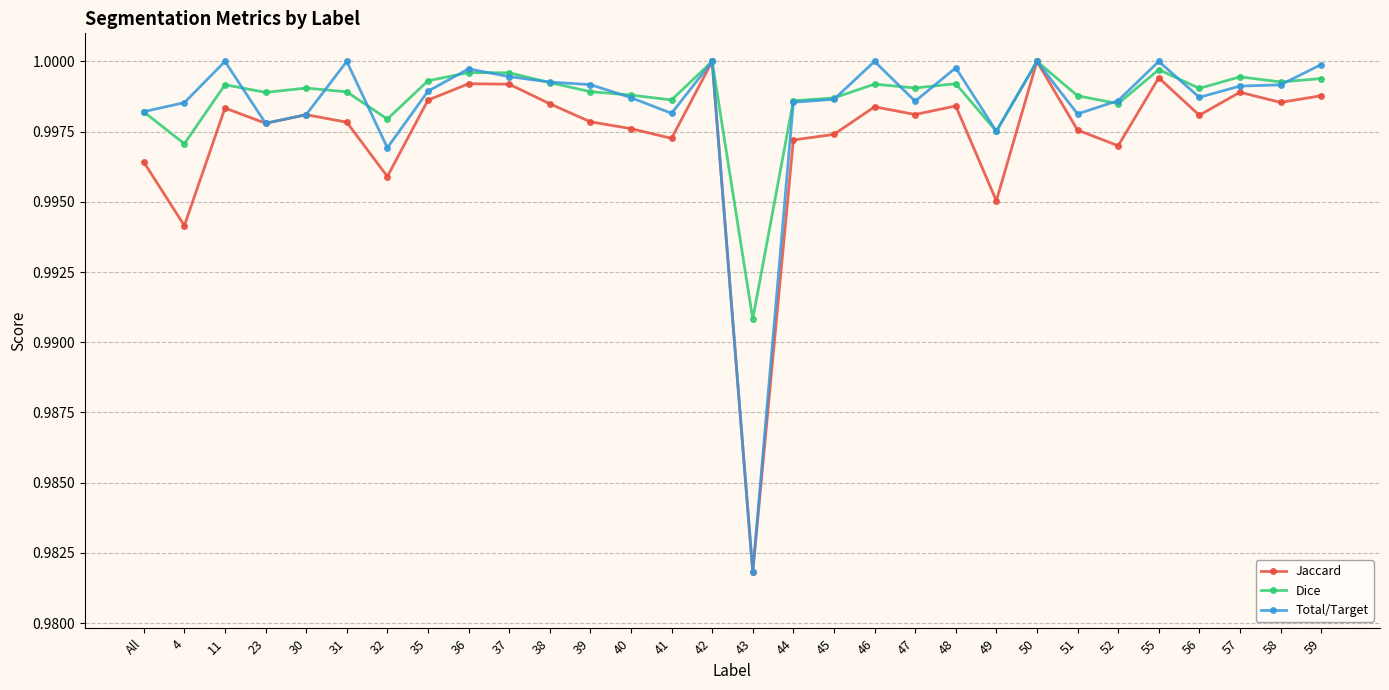

True or false: Total/Target has more than 1 points higher than both neighbors.

True